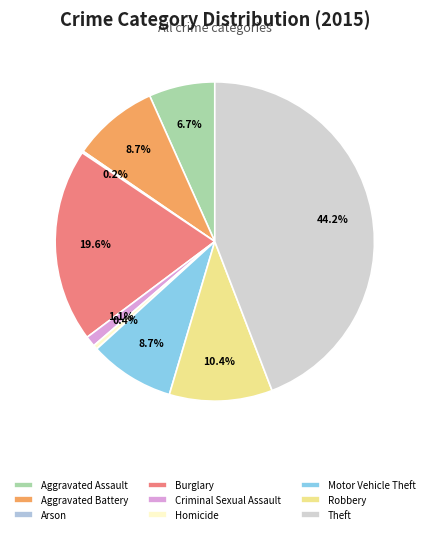

Which has a higher value, Robbery or Aggravated Battery?

Robbery